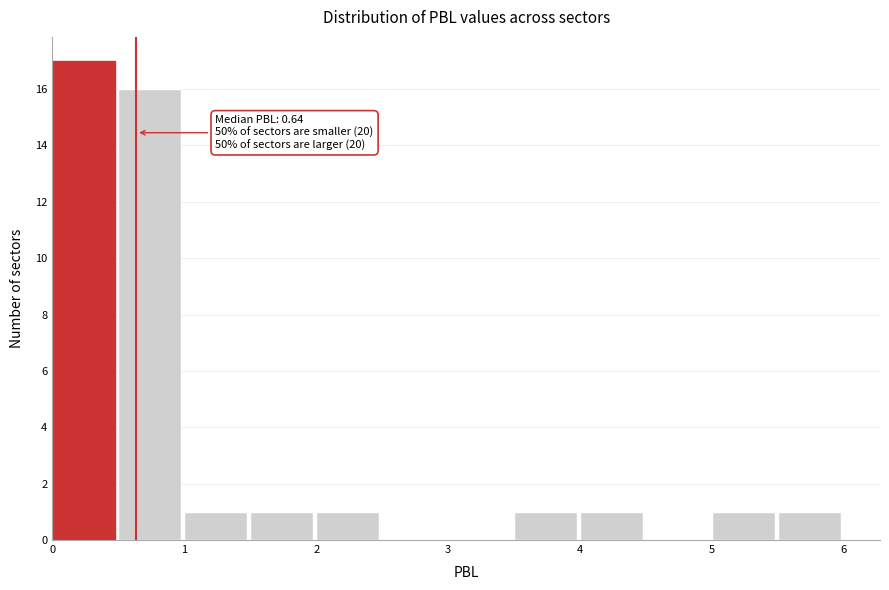

Over which range of the x-axis is the bar tallest?

0.0 to 0.5